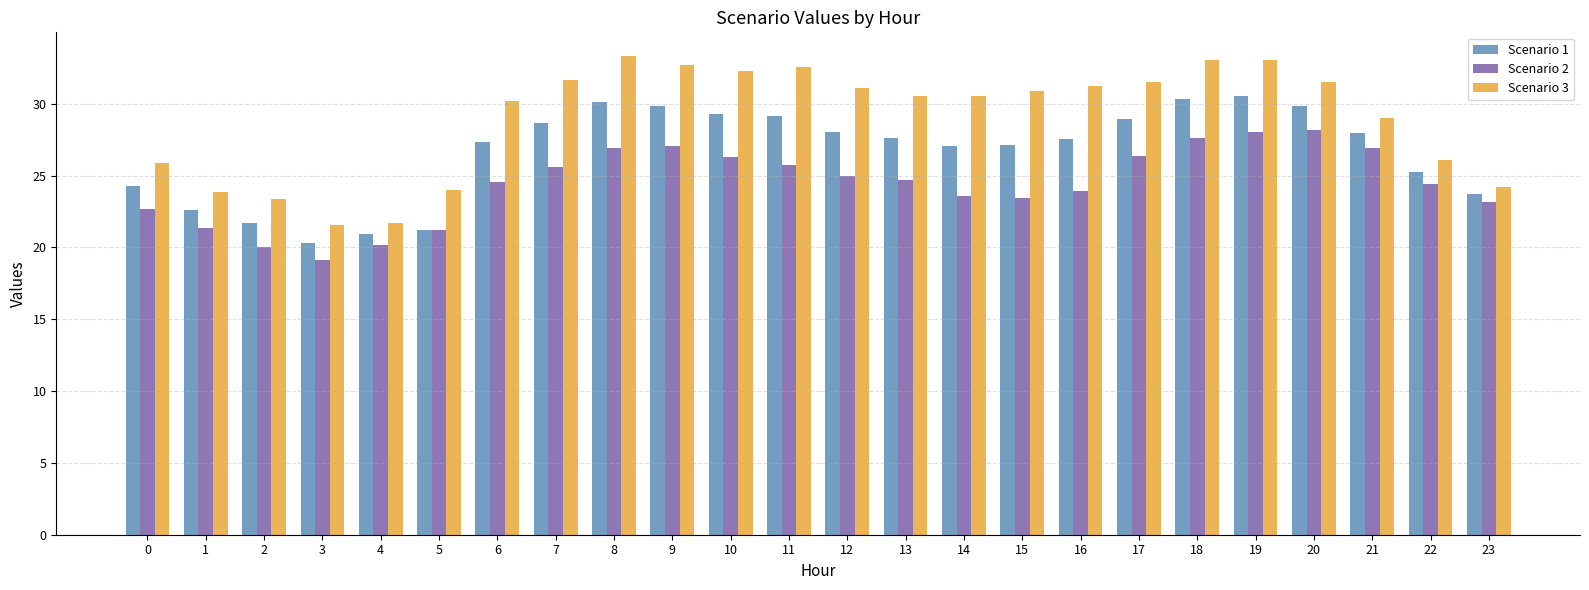

What is the sum of the Scenario 1 values at 20 and 3?

50.2